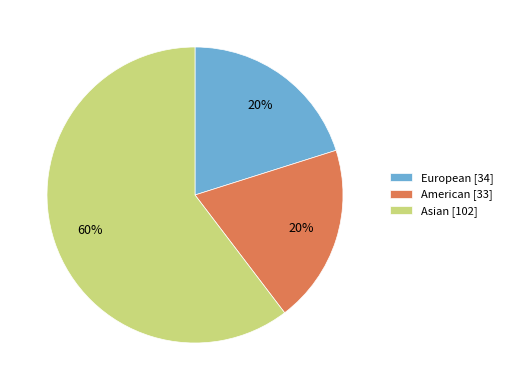

True or false: American [33] accounts for 7% of the total.

False